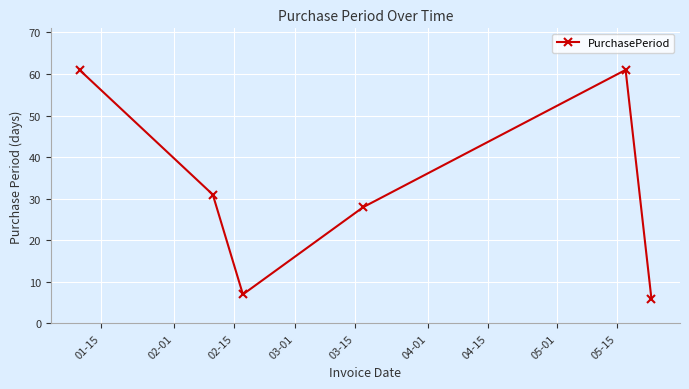

What is the value of the 1st point from the left?

61